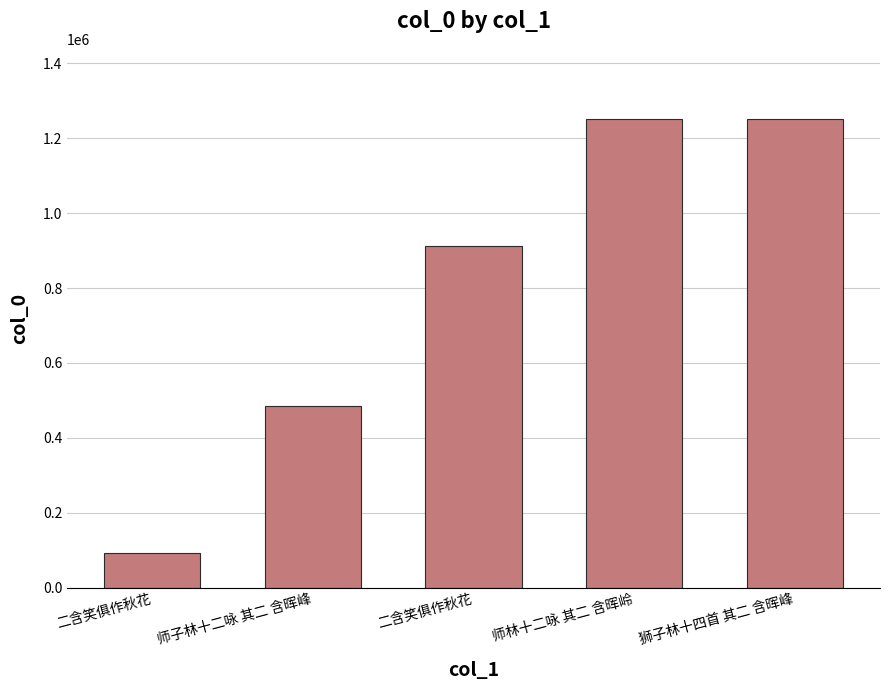

What is the sum of the values at 二含笑俱作秋花 and 狮子林十四首 其二 含晖峰?

2162742